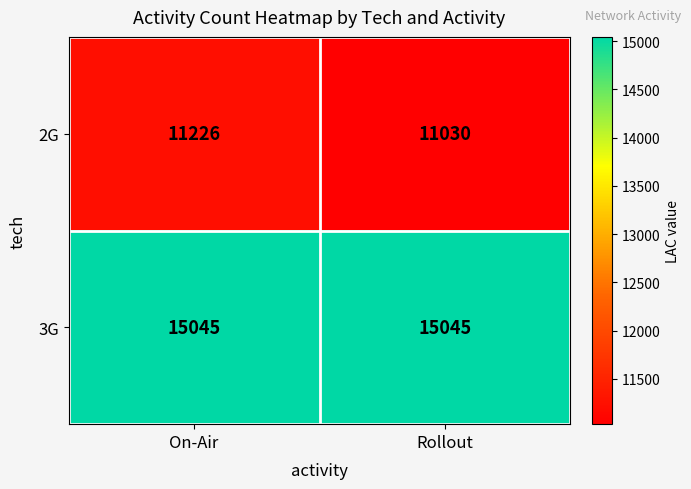

Rank the series by their maximum value, from lowest to highest.

2G, 3G